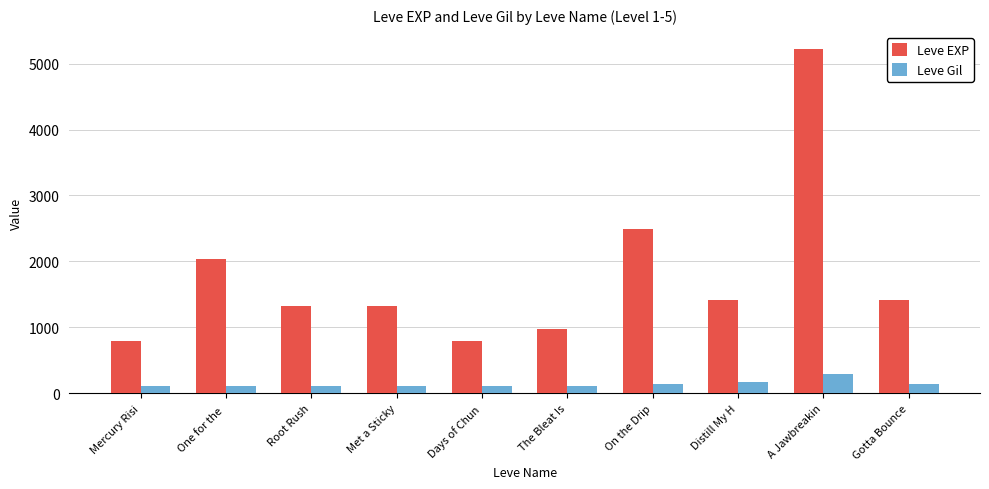

What is the difference between the second highest and second lowest values in the Leve EXP series?

1690